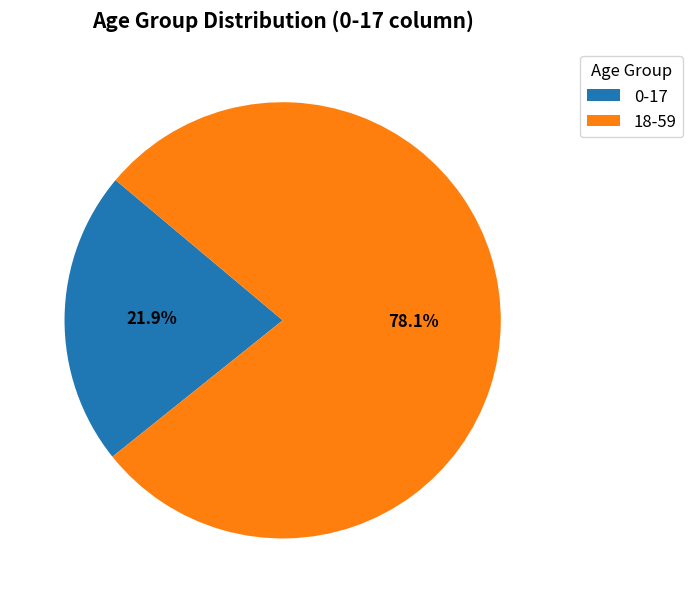

What is the total percentage of 0-17 and 18-59?

100.0%